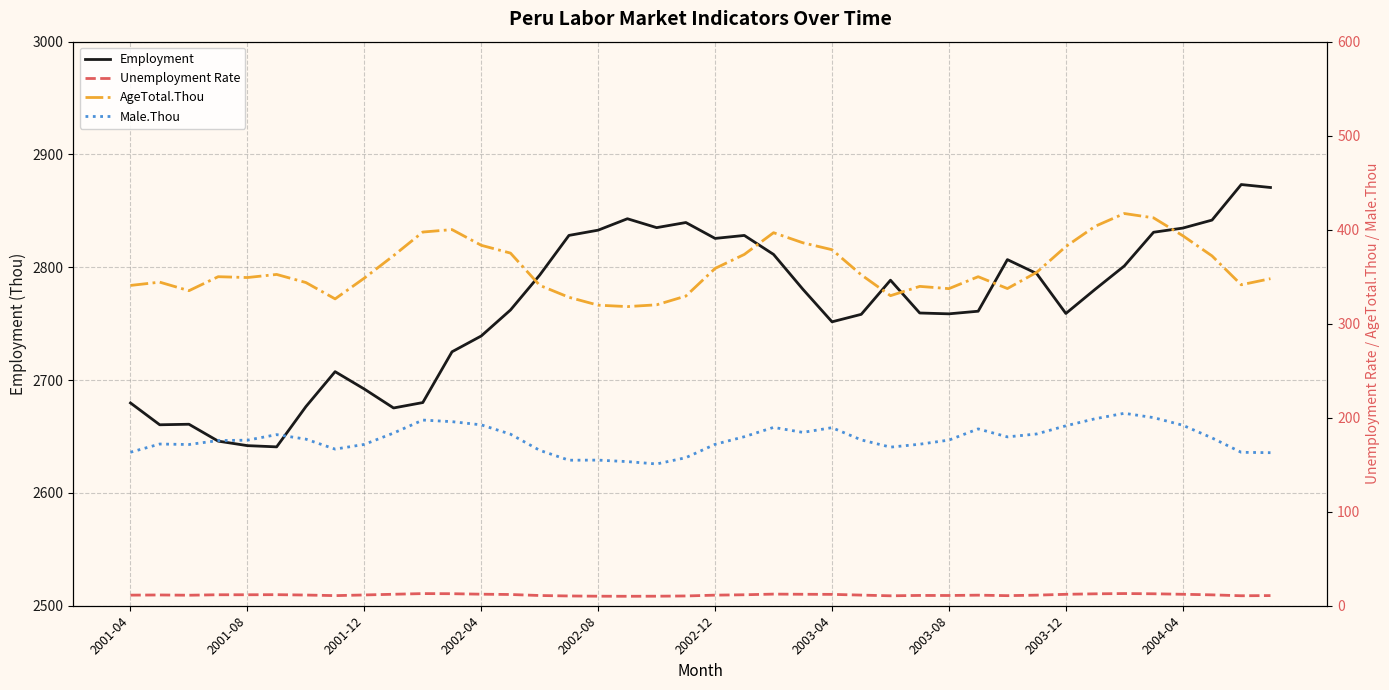

True or false: Unemployment Rate has a value of 6.1 at 2002-12.

False